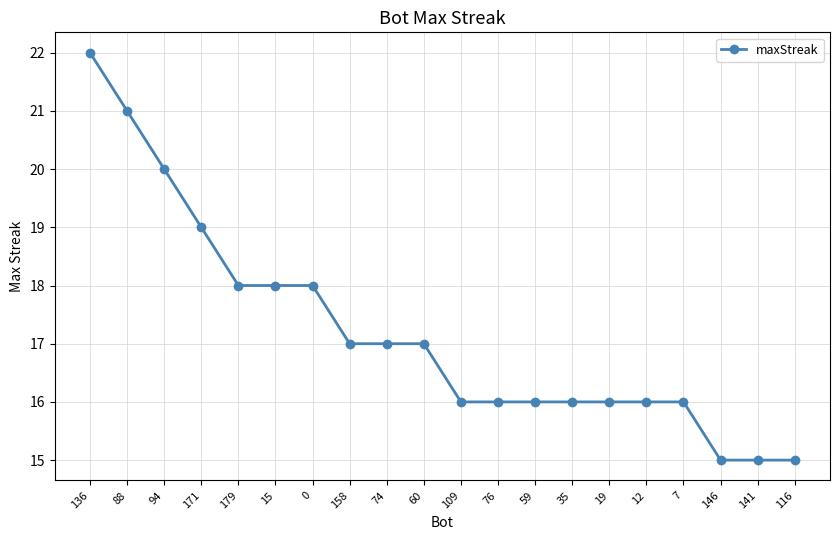

Reading left to right, extract all data points from this chart.

136=22	88=21	94=20	171=19	179=18	15=18	0=18	158=17	74=17	60=17	109=16	76=16	59=16	35=16	19=16	12=16	7=16	146=15	141=15	116=15